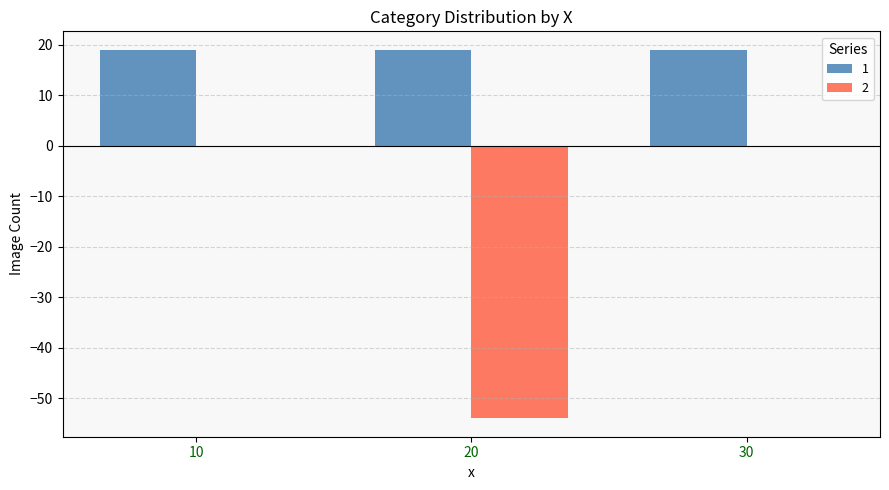

Count the number of data series in this chart.

2